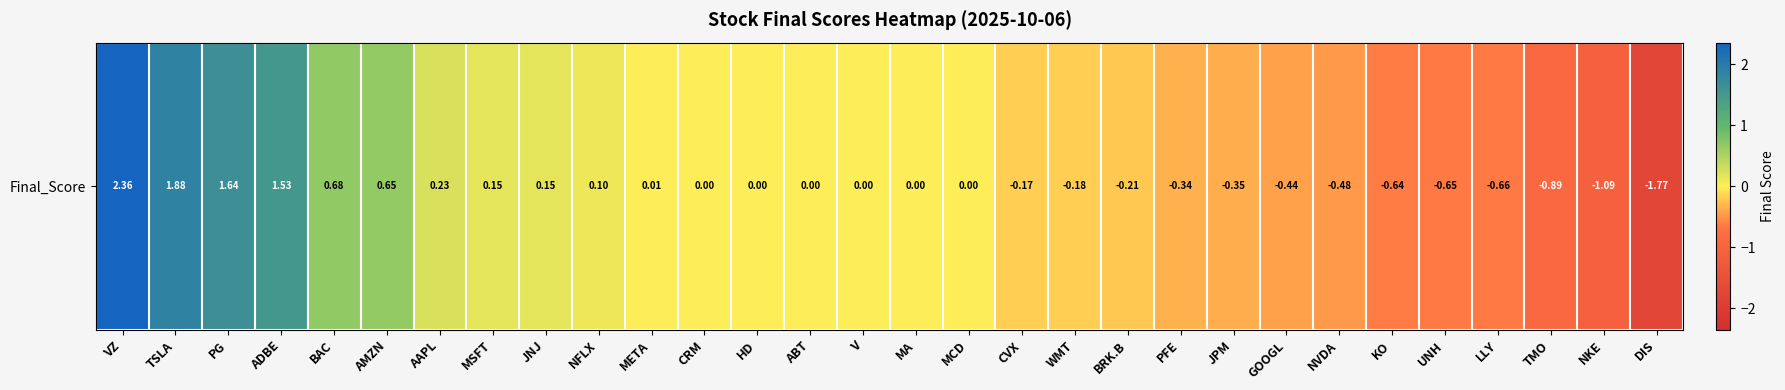

Reading left to right, transcribe all the data shown in this chart.

VZ=2.4	TSLA=1.9	PG=1.6	ADBE=1.5	BAC=0.7	AMZN=0.7	AAPL=0.2	MSFT=0.2	JNJ=0.1	NFLX=0.1	META=0.0	CRM=0.0	HD=0.0	ABT=0.0	V=0.0	MA=0.0	MCD=0.0	CVX=-0.2	WMT=-0.2	BRK.B=-0.2	PFE=-0.3	JPM=-0.4	GOOGL=-0.4	NVDA=-0.5	KO=-0.6	UNH=-0.6	LLY=-0.7	TMO=-0.9	NKE=-1.1	DIS=-1.8